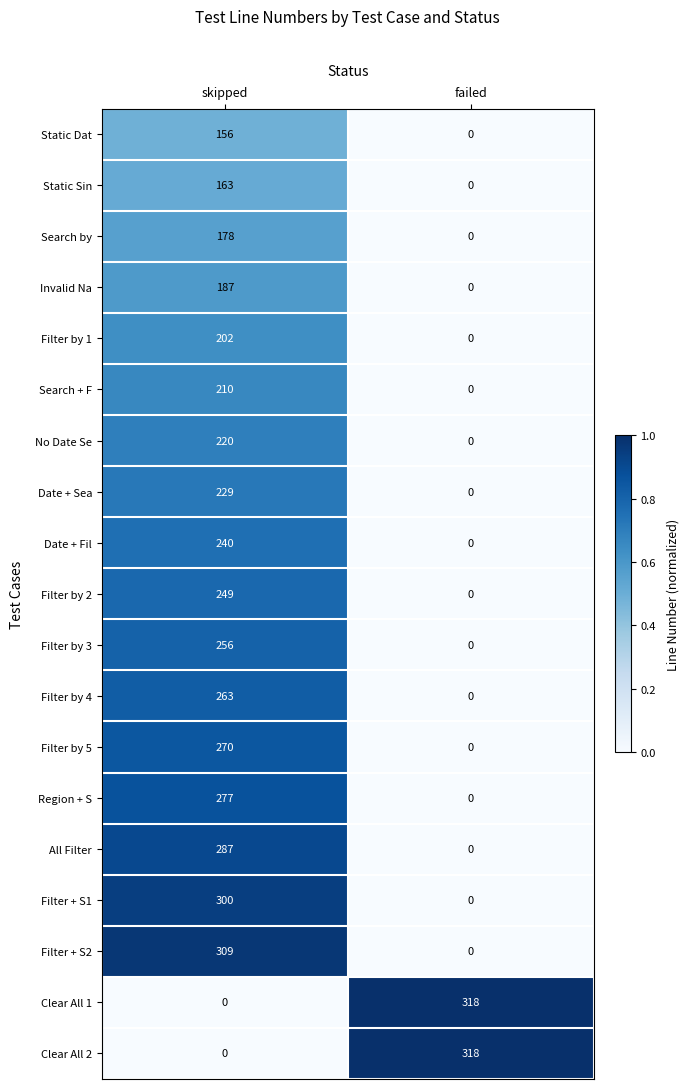

What is the average value of the No Date Se series?

110